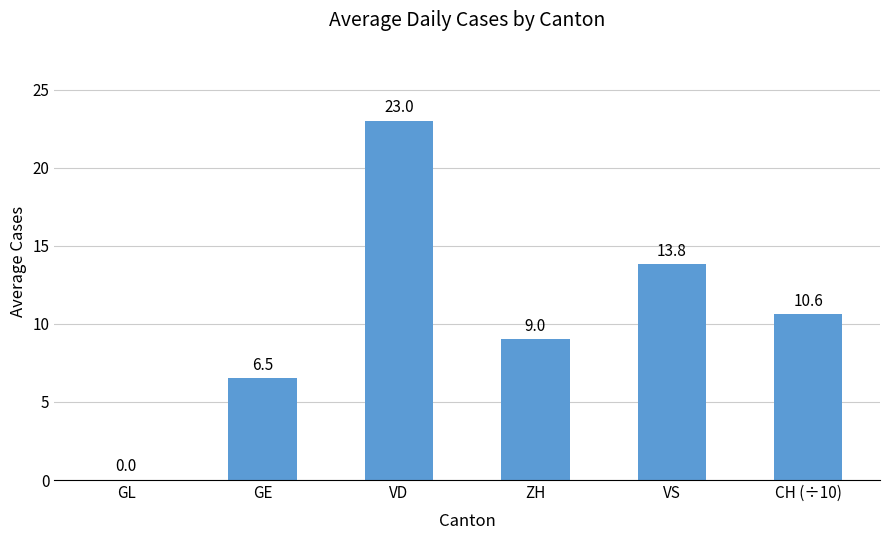

Is it true that the value at VD is 5.3?

False